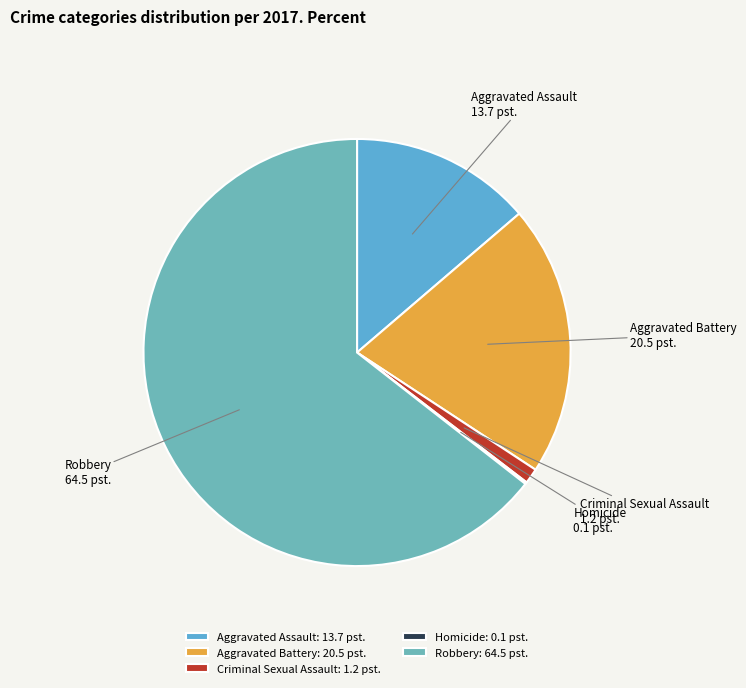

What is the ratio of the value at Aggravated Battery to the value at Aggravated Assault?

1.5